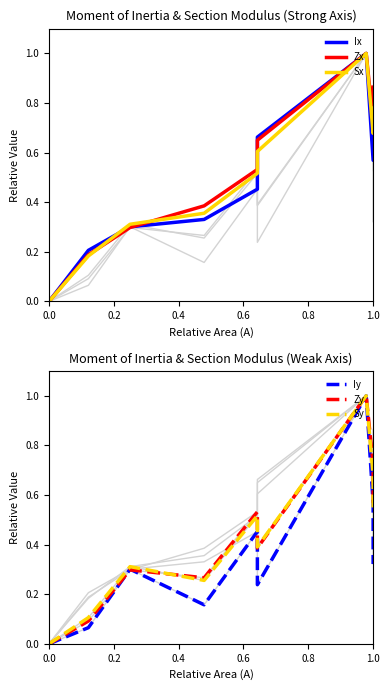

True or false: Iy and Sx intersect in this chart.

False